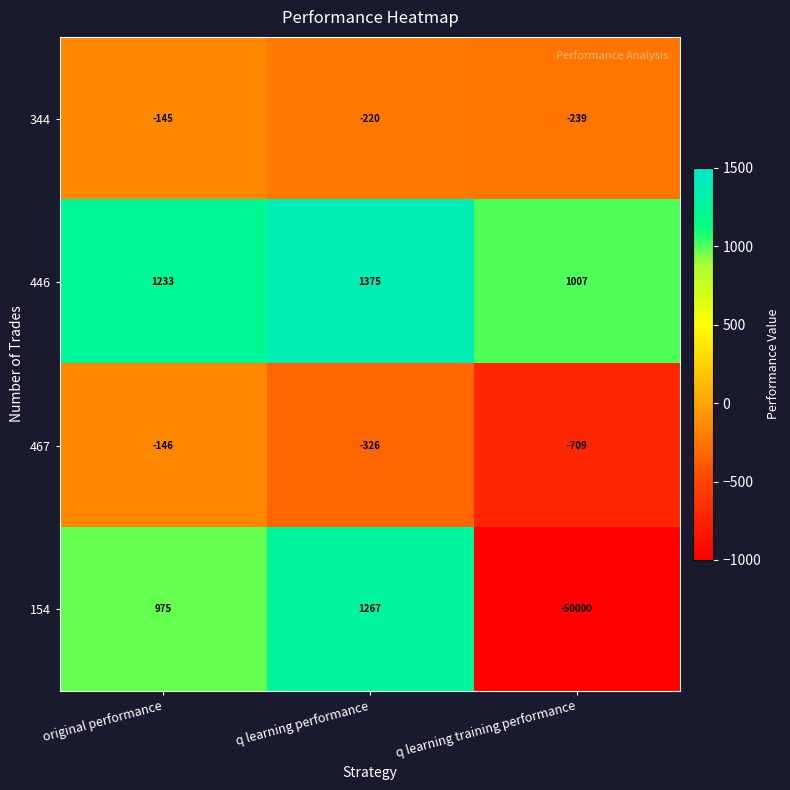

Is it true that 154 equals 227 at original performance?

False